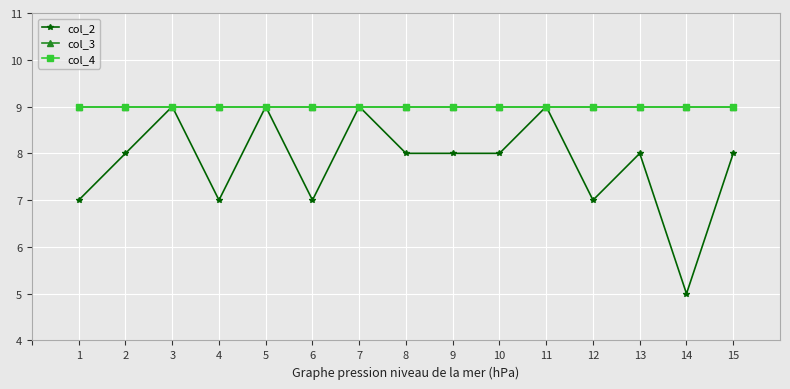

Does the chart have visible grid lines?

Yes